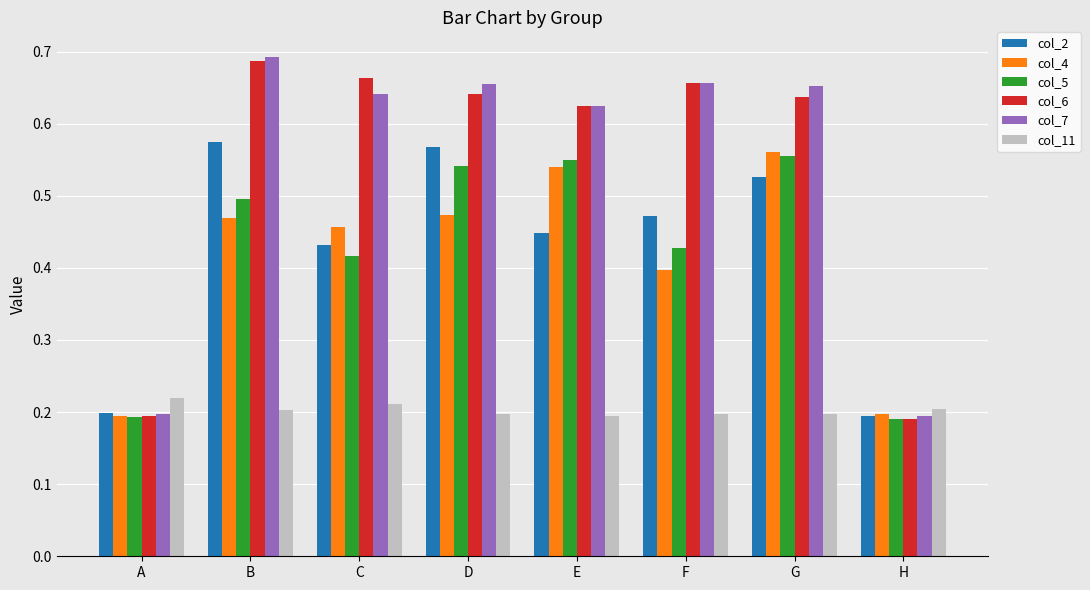

Is it true that col_11 equals 0.2 at H?

True